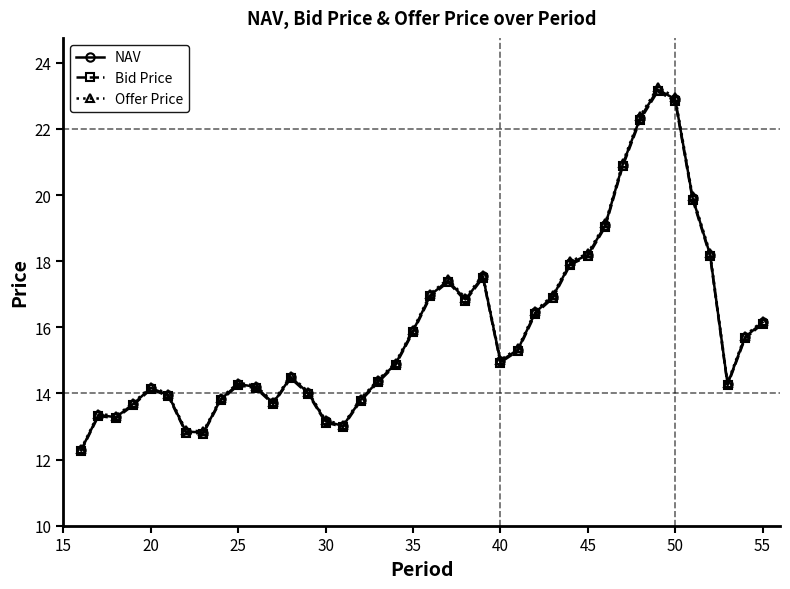

What is the value of the NAV point at the 26th from the left?

15.3